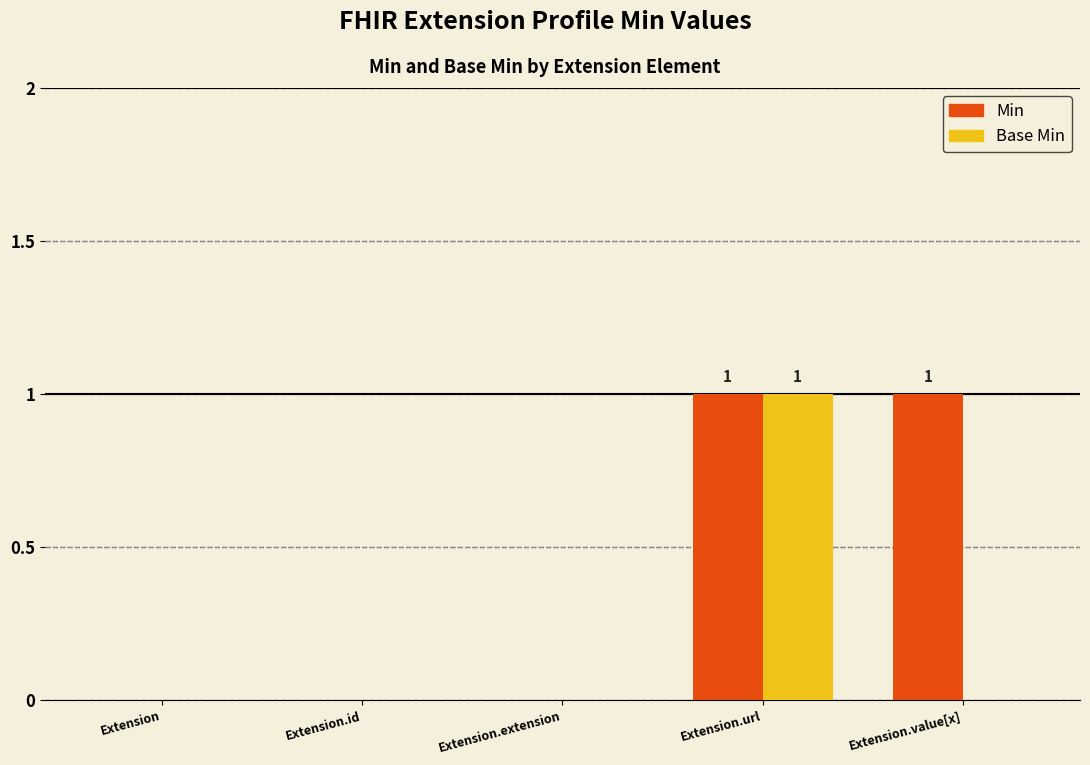

Reading left to right, list all the values displayed in this chart.

Min: Extension=0	Extension.id=0	Extension.extension=0	Extension.url=1	Extension.value[x]=1
Base Min: Extension=0	Extension.id=0	Extension.extension=0	Extension.url=1	Extension.value[x]=0